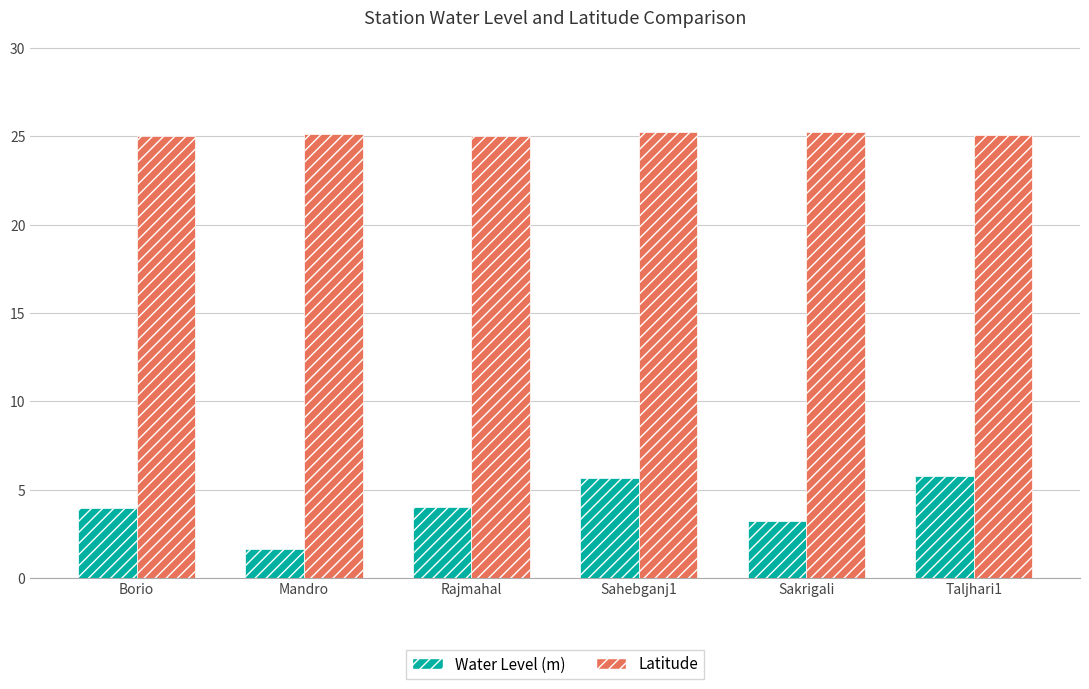

Rank the series by their maximum value, from lowest to highest.

Water Level (m), Latitude